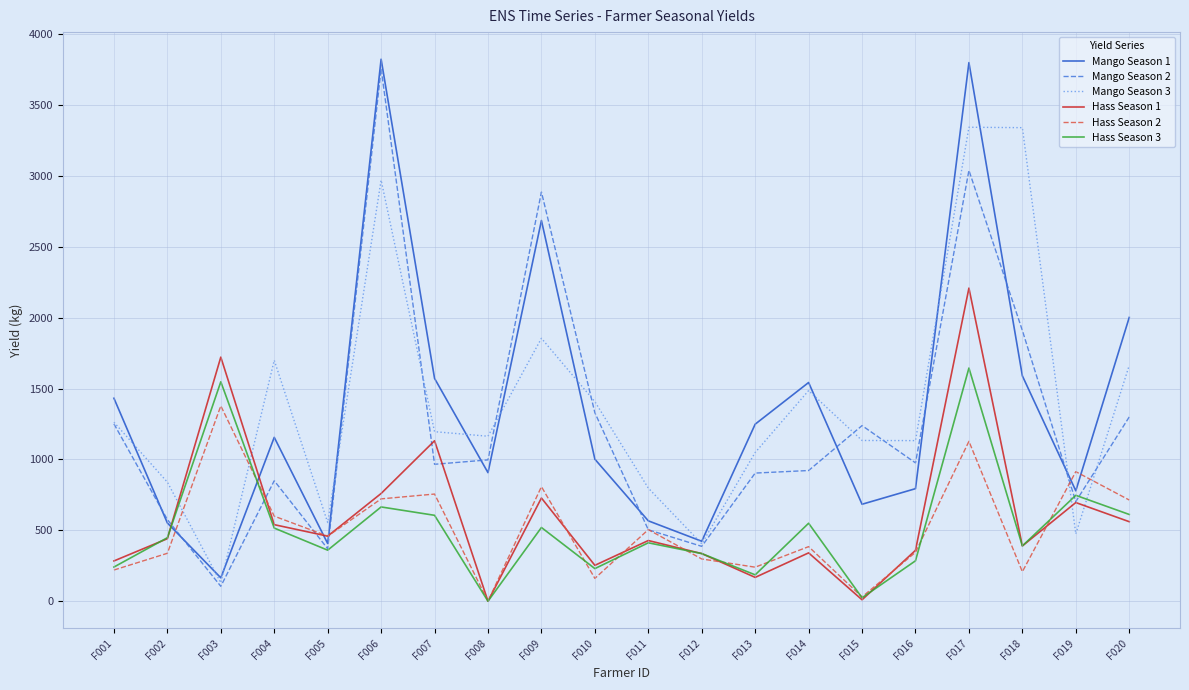

The Mango Season 2 series shows 703 at F019. True or false?

True